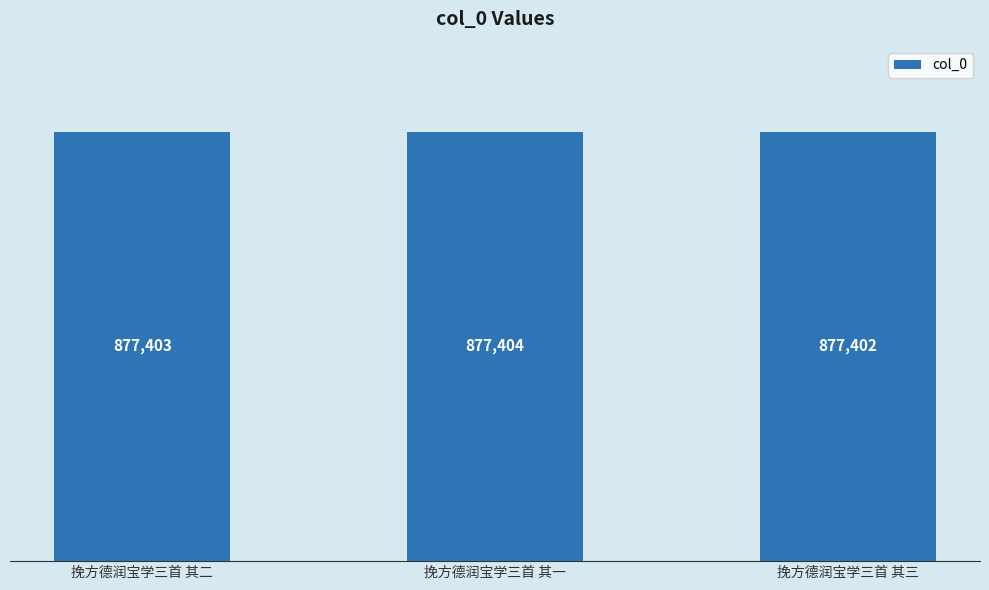

The chart shows a value of 1573126 at 挽方德润宝学三首 其三. True or false?

False